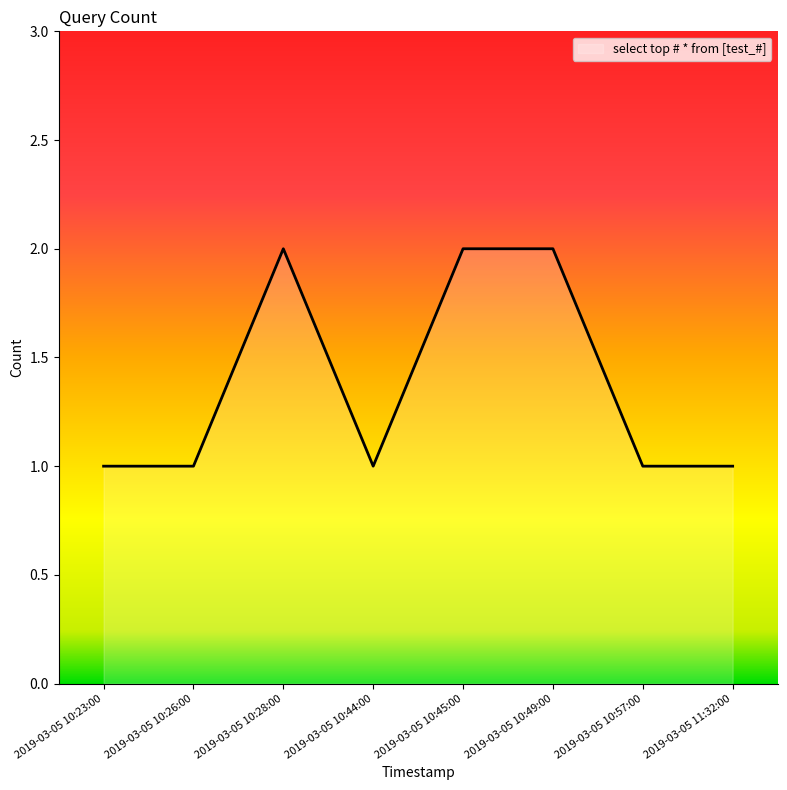

True or false: there are more than 2 points higher than both neighbors.

False